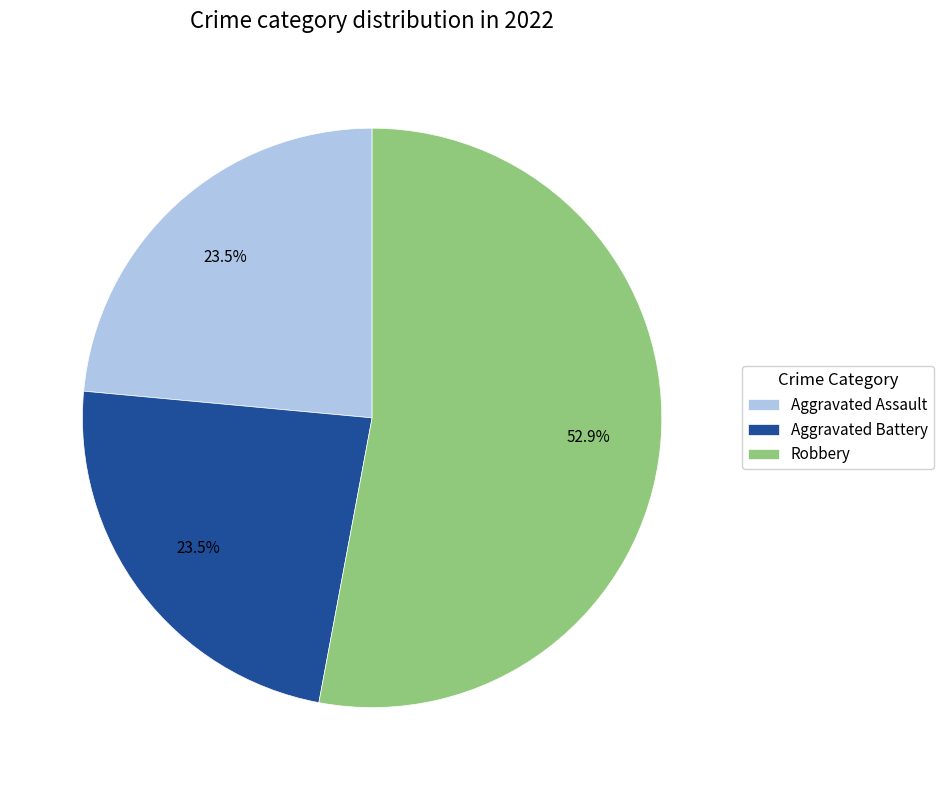

The Robbery slice represents 66% of the pie. True or false?

False